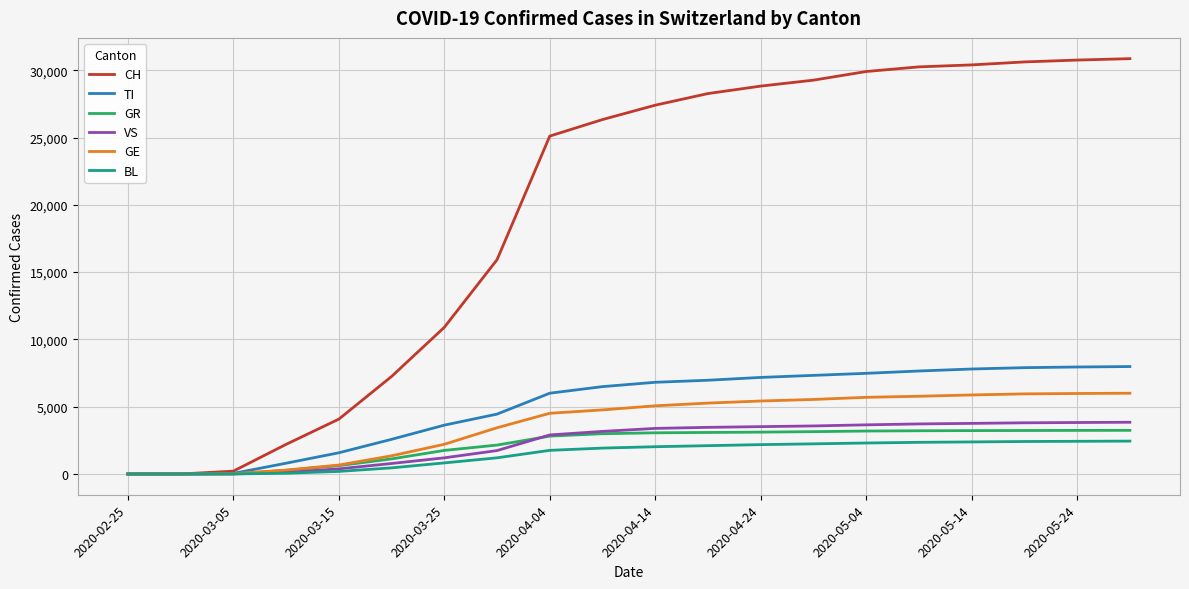

Which series has the largest total across all categories?

CH